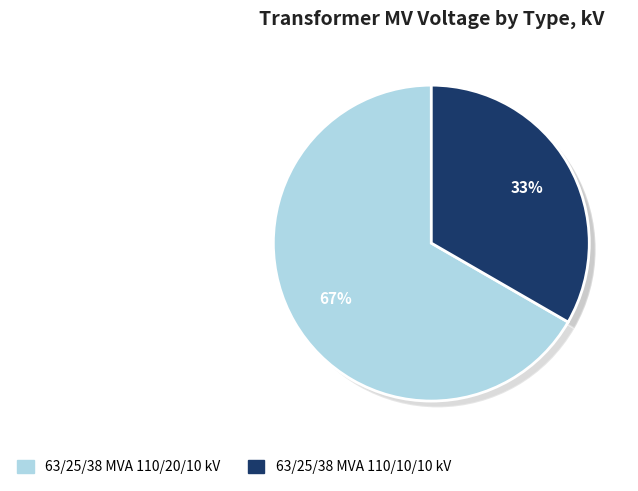

How many slices are in this pie chart?

2